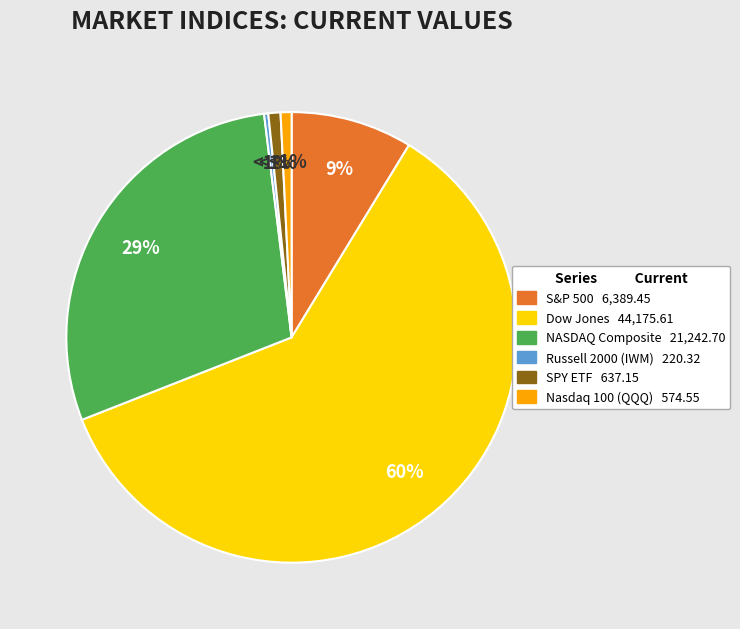

How many segments does this pie chart have?

6